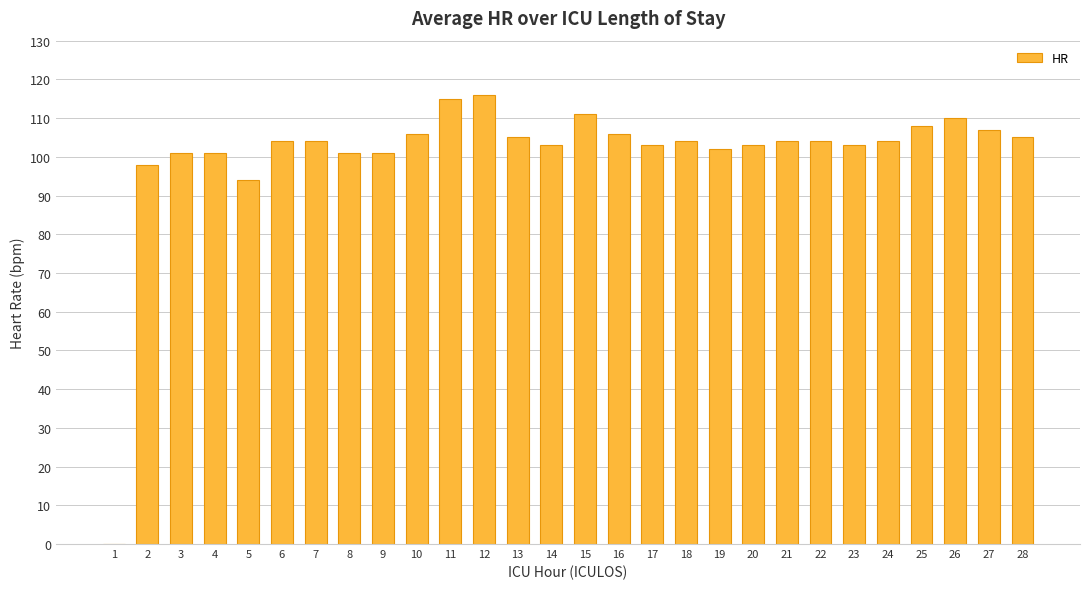

What is the greatest value displayed?

116